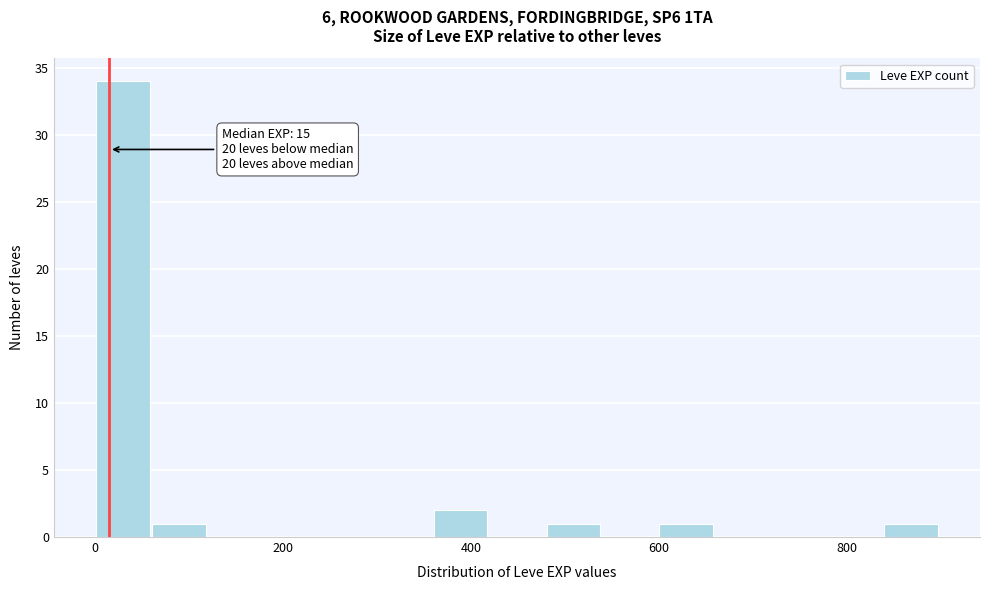

Around what value on the x-axis is the tallest bar? Give the approximate position of its centre, as read against the axis.

20